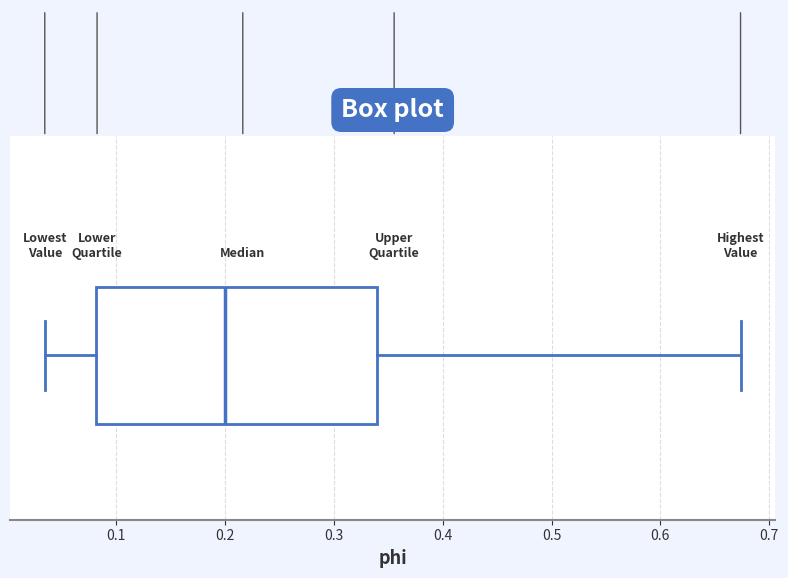

Transcribe this box plot: give where the median line is, the range the box spans, and where the two whiskers end, as read against the x-axis. The values are not printed on the chart, so give them approximately, as read against the axis.

median 0.20, box 0.08 to 0.34, whiskers 0.03 to 0.67